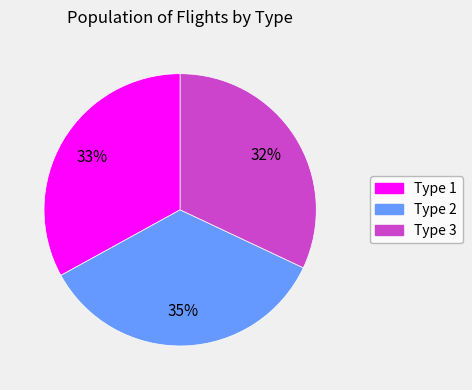

Combined, do Type 3 and Type 1 account for over 50%?

Yes